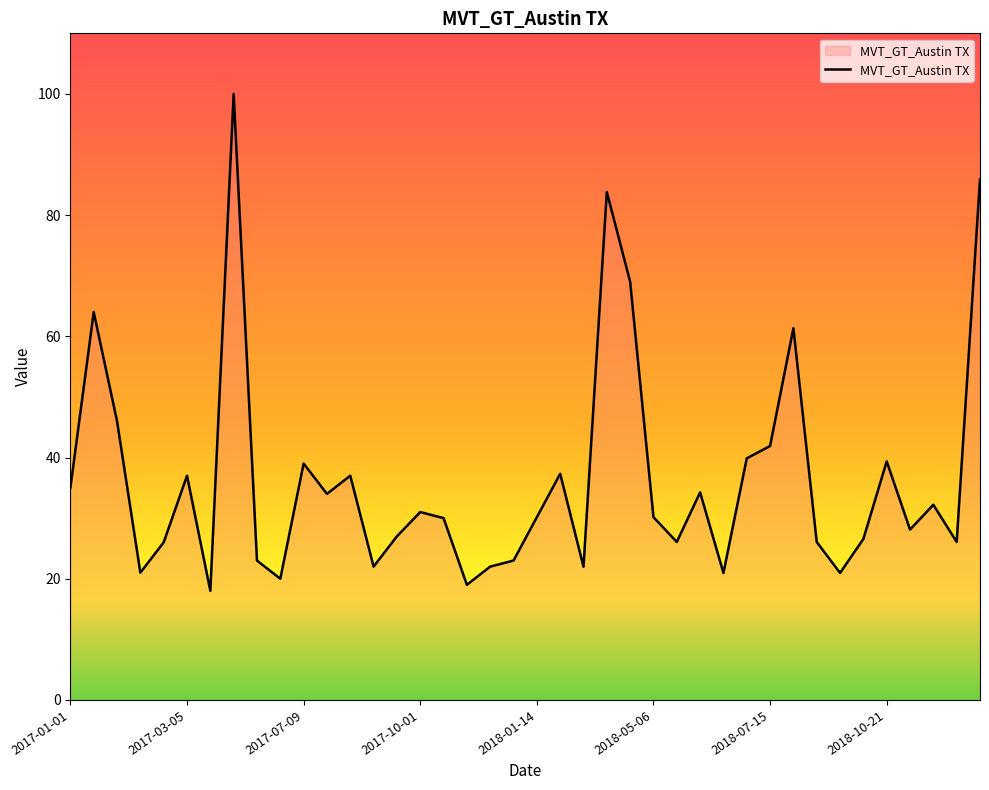

What is the minimum value shown in the chart?

18.0